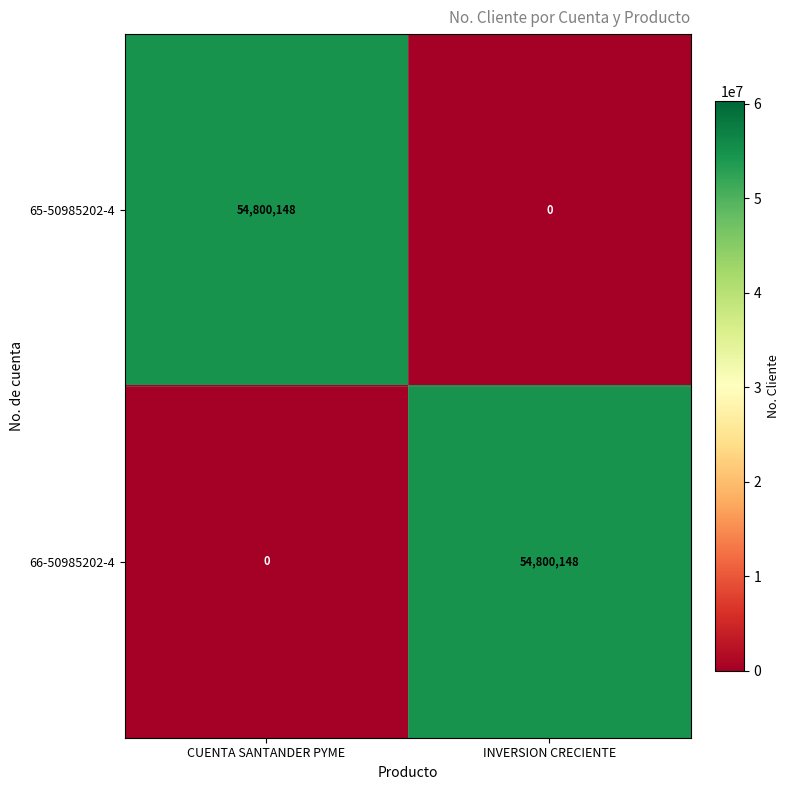

What is the average value of the 65-50985202-4 series?

27400074